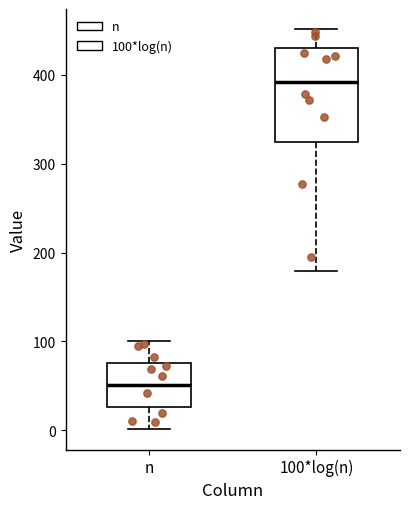

Comparing the boxes themselves (not the whiskers), which one is the tallest?

100*log(n)